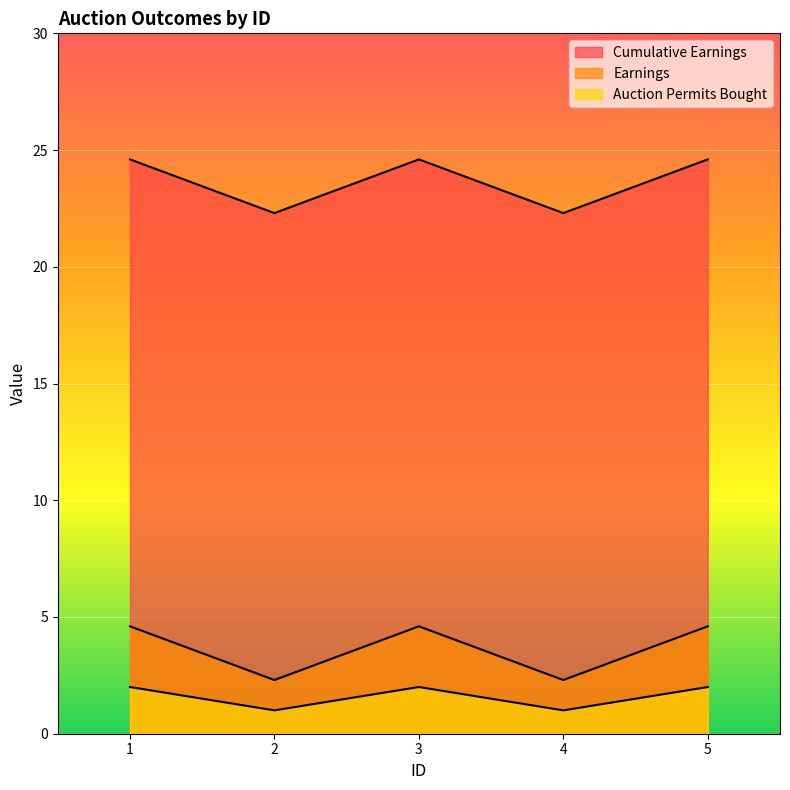

True or false: Cumulative Earnings has a value of 12.3 at 5.

False